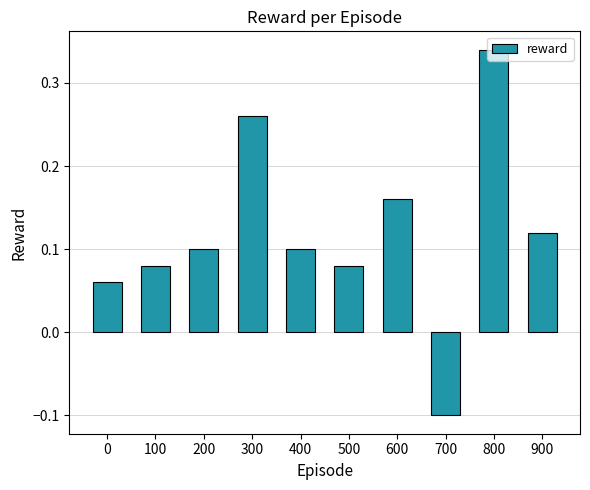

What is the sum of all values?

1.2